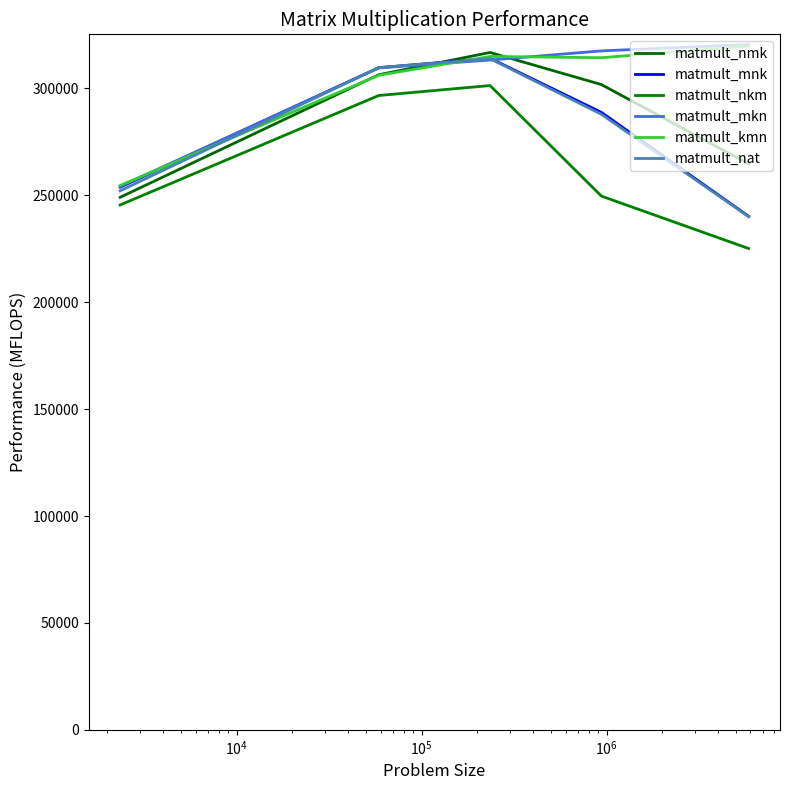

What is the greatest value displayed?

320554